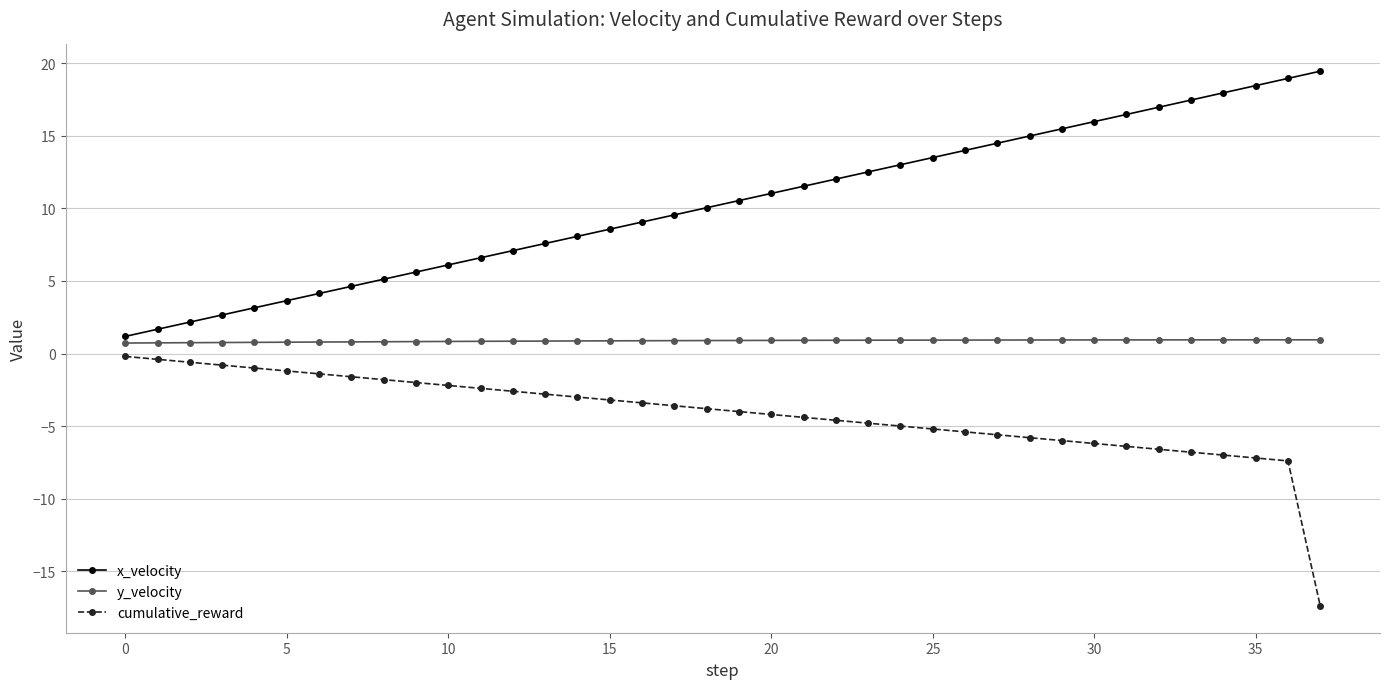

Which series has the largest total across all categories?

x_velocity